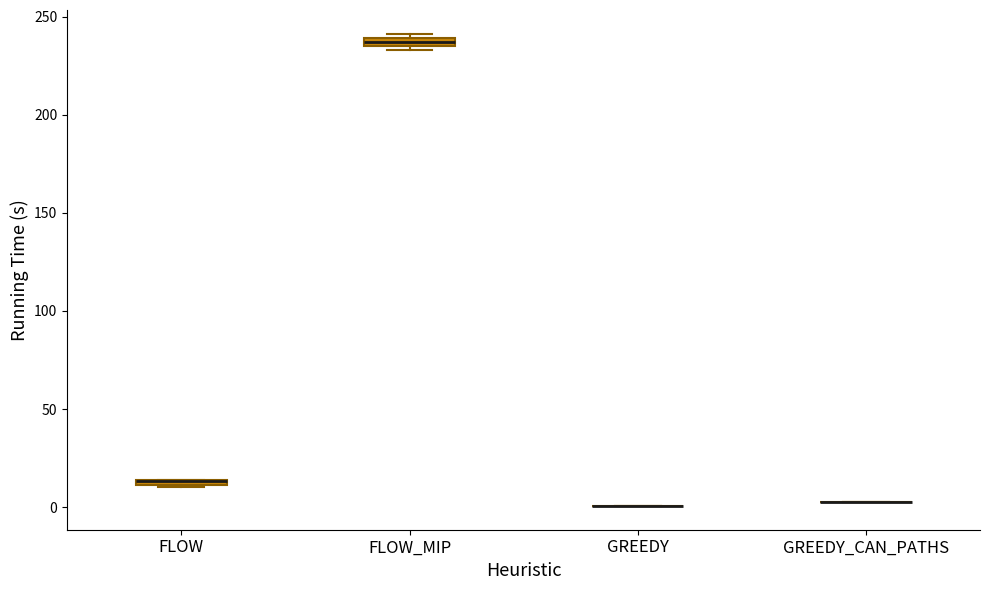

Where is the lower edge of the box for FLOW_MIP on the y-axis? The values are not printed on the chart, so give them approximately, as read against the axis.

235